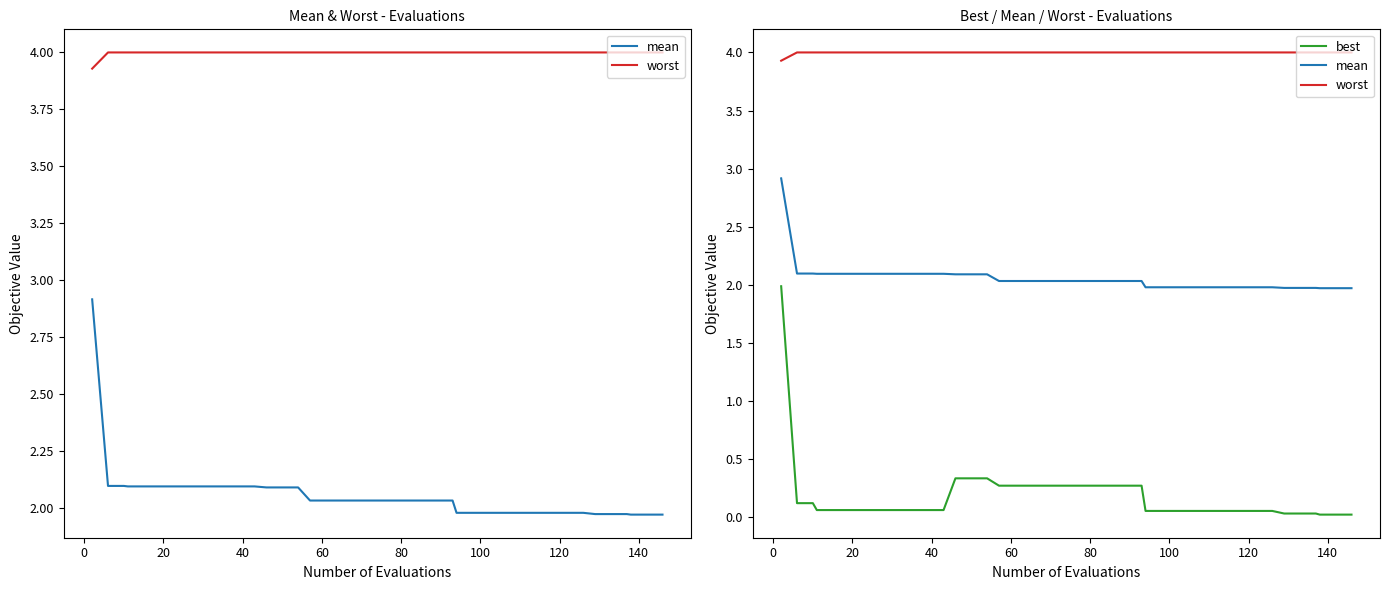

Does the chart have visible grid lines?

No